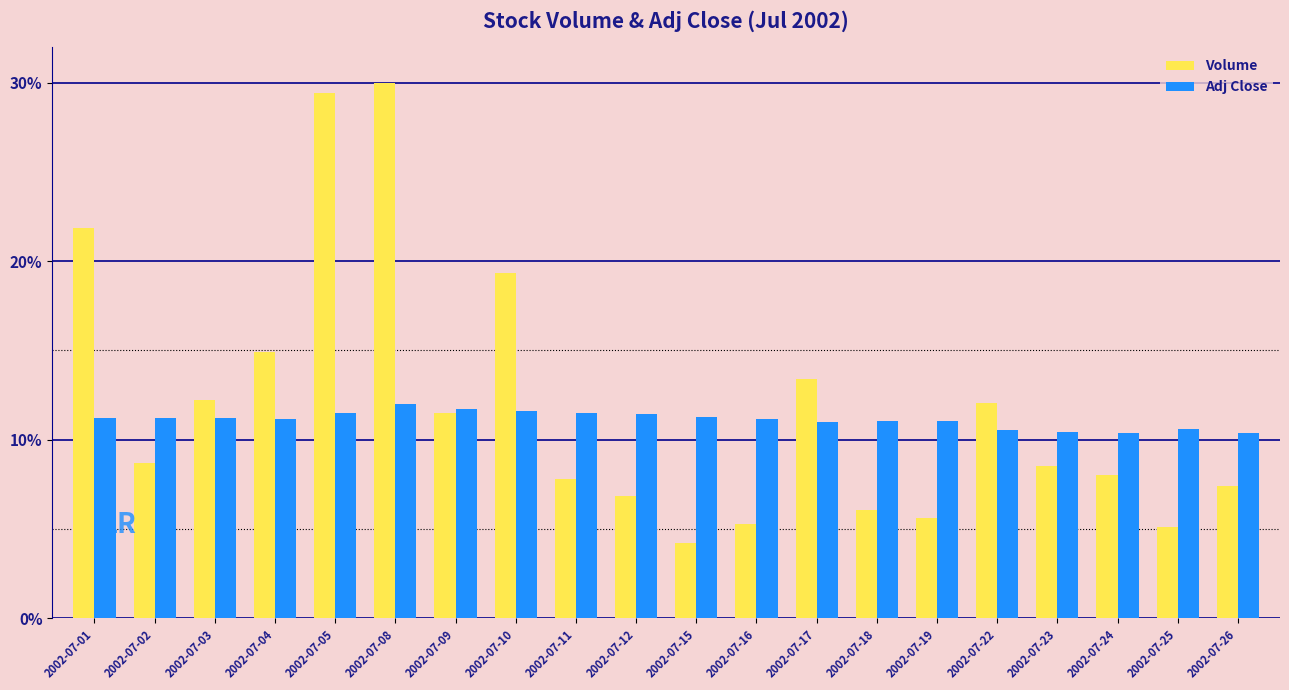

What are all the series names shown in the legend?

Volume, Adj Close